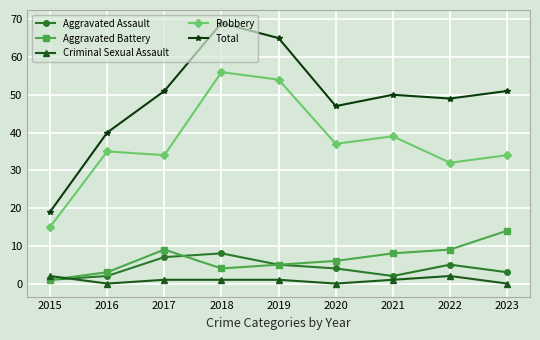

At which category is the sum across all series the highest?

2018